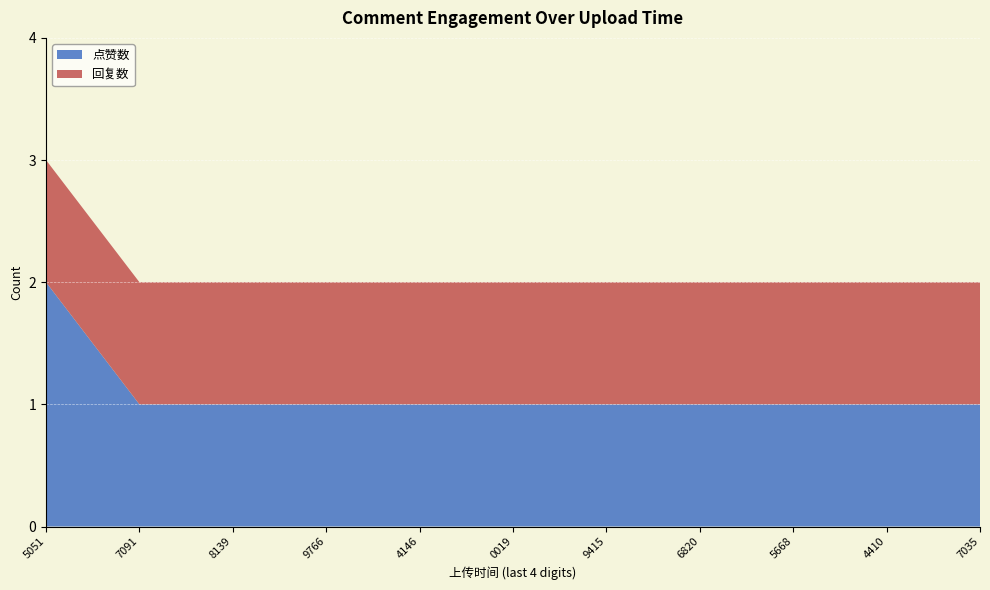

Reading left to right, extract all data points from this chart.

点赞数: 2	1	1	1	1	1	1	1	1	1	1
回复数: 1	1	1	1	1	1	1	1	1	1	1